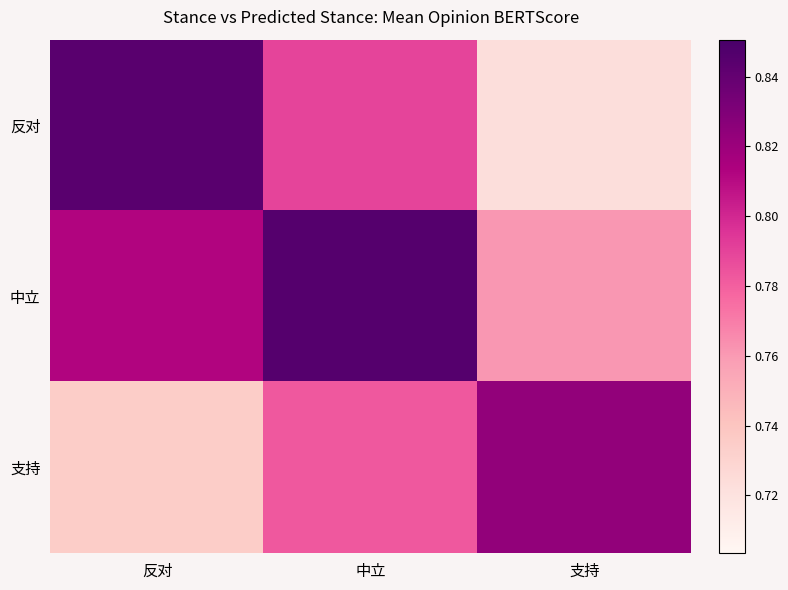

How many series are shown in this chart?

3